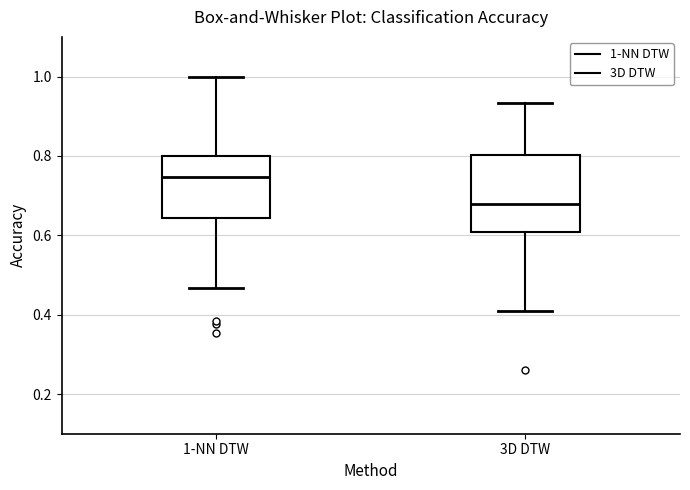

Reading left to right, transcribe this box plot: for each box, give where its median line is, the range the box spans, and where its two whiskers end, as read against the y-axis. The values are not printed on the chart, so give them approximately, as read against the axis.

1-NN DTW: median 0.74, box 0.64 to 0.80, whiskers 0.46 to 1.00
3D DTW: median 0.68, box 0.60 to 0.80, whiskers 0.40 to 0.94